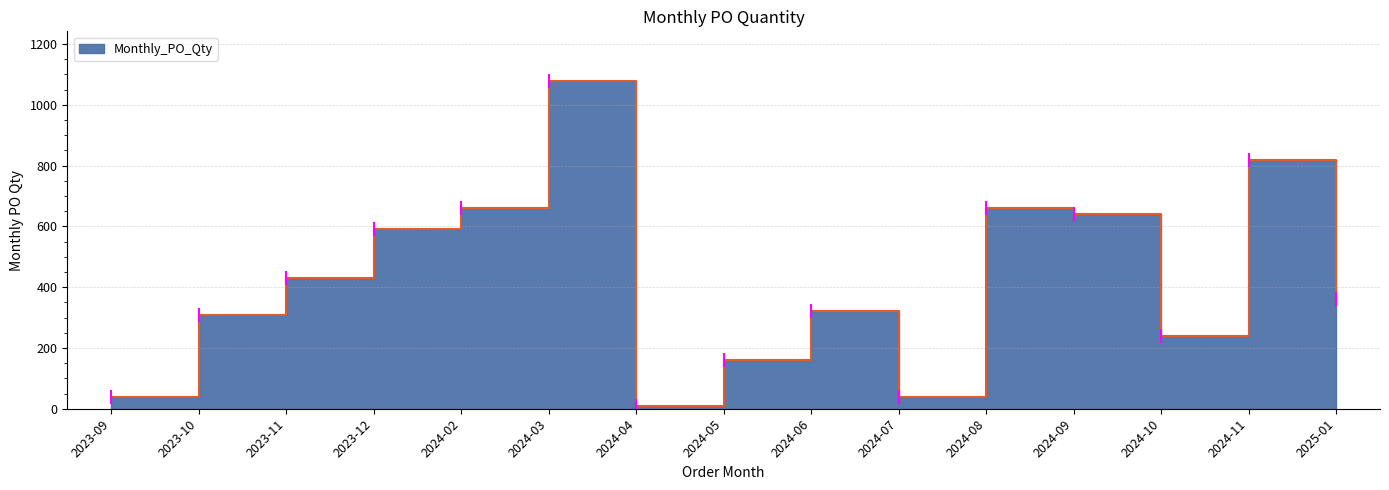

At which category does the data reach its first local peak?

2024-03